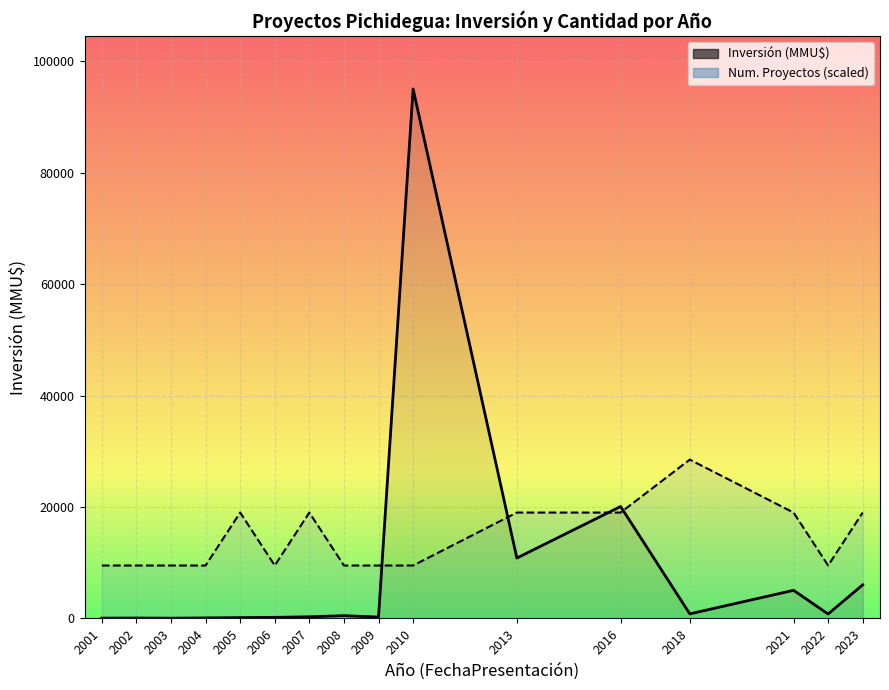

Between which two adjacent categories do Num. Proyectos (scaled) and Inversión (MMU$) first intersect?

2009 and 2010